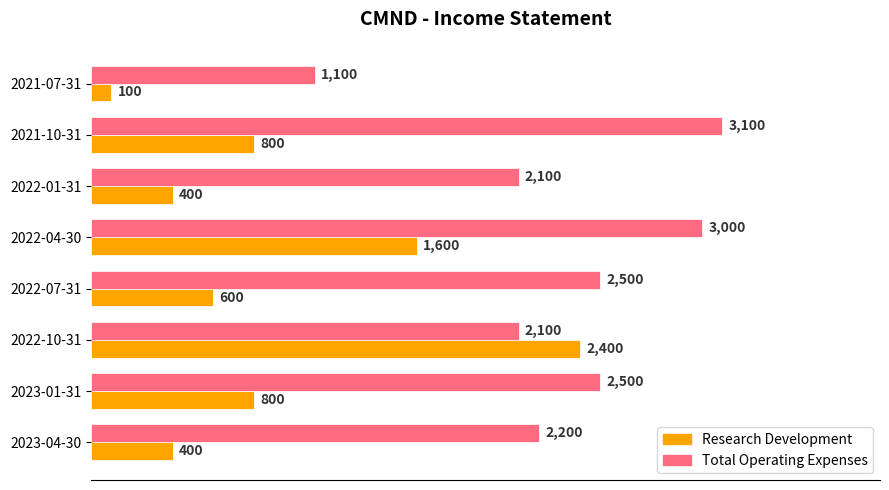

How many series are shown in this chart?

2